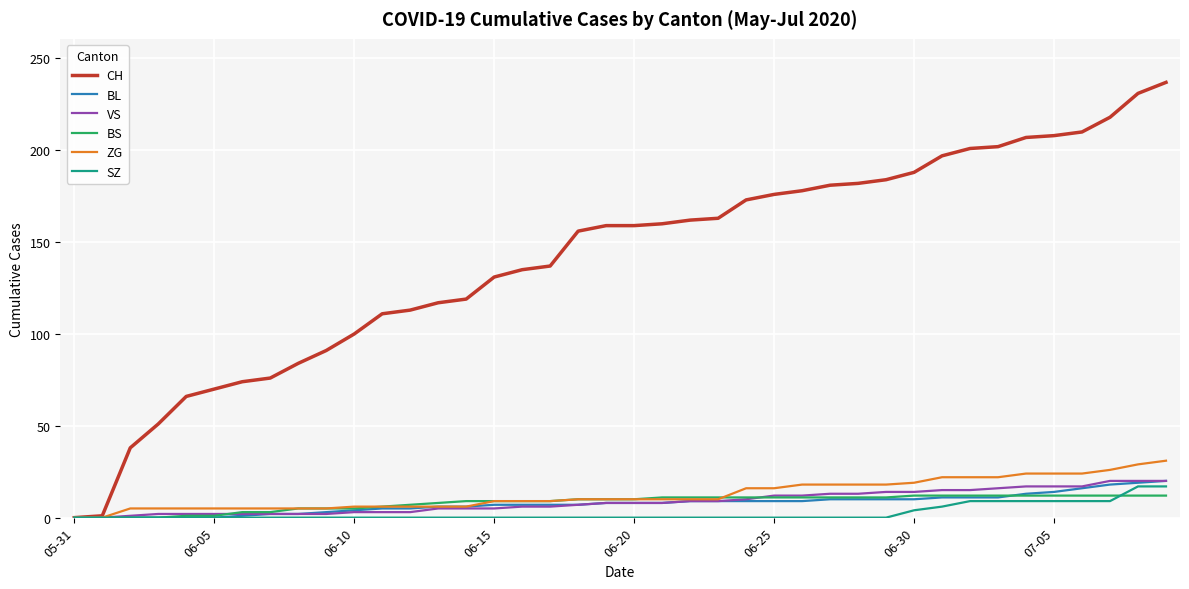

What is the maximum value for CH?

237